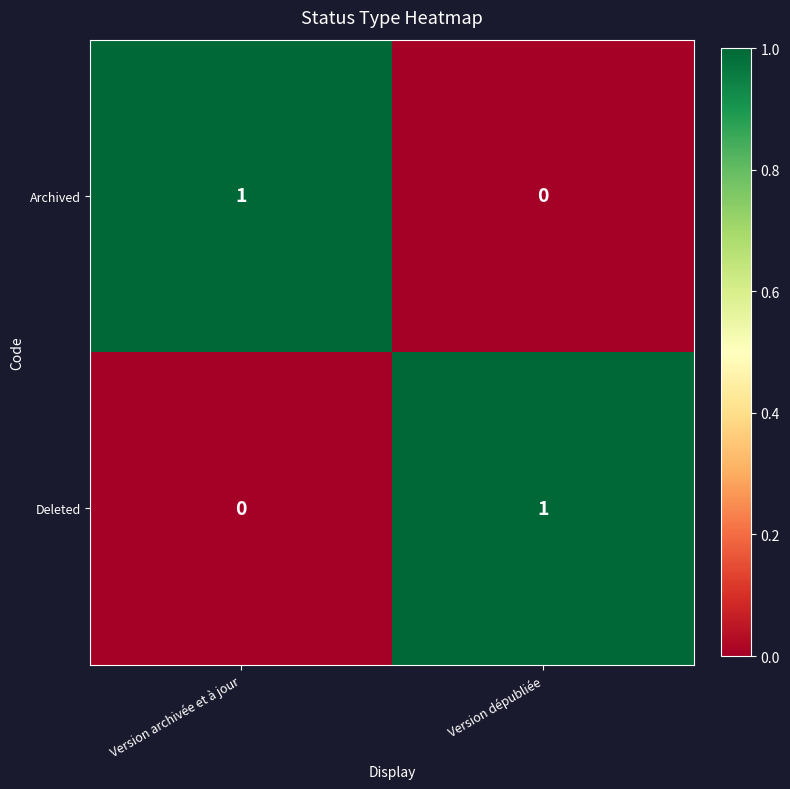

The Archived series shows 1 at Version archivée et à jour. True or false?

True